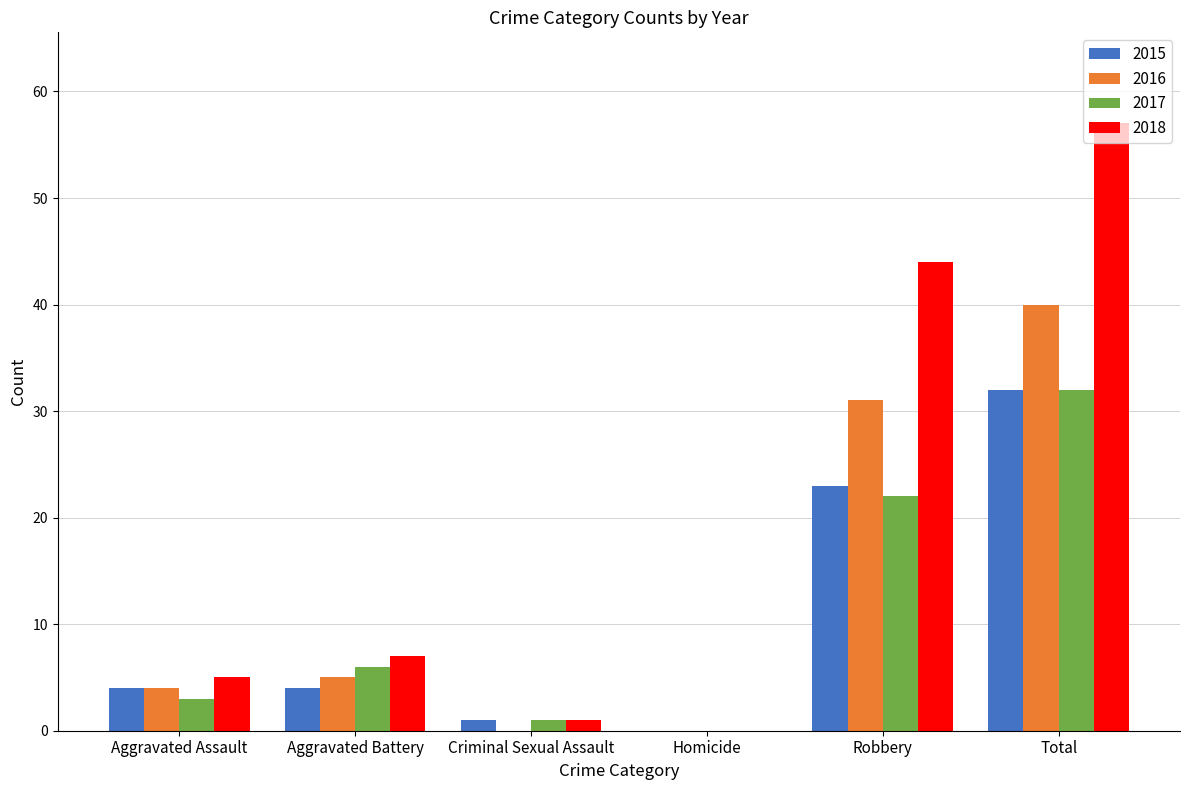

The 2017 series shows 6 at Aggravated Battery. True or false?

True